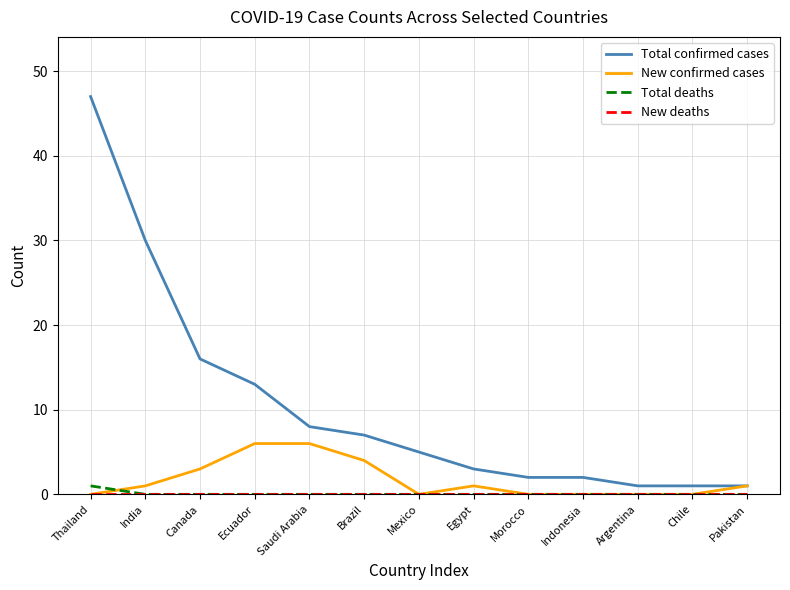

What is the spread (max minus min) of values at India?

30